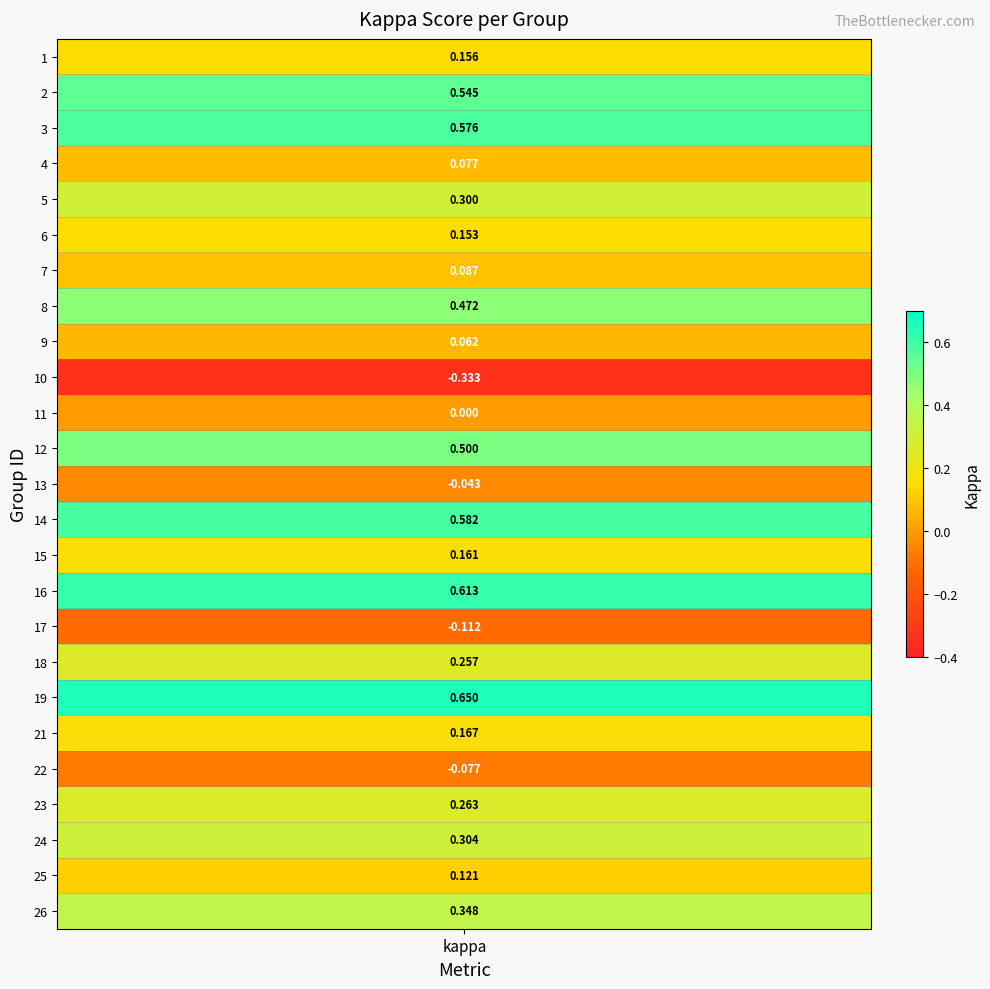

The chart shows a value of 0.5 at 8. True or false?

True